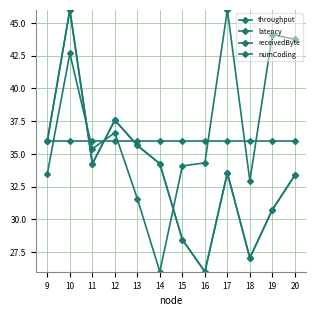

Reading right to left, transcribe all the data shown in this chart.

throughput: 20=33.4	19=30.7	18=27.1	17=33.5	16=26.0	15=28.5	14=34.2	13=35.6	12=37.6	11=34.2	10=46.0	9=36.0
latency: 20=43.8	19=44.1	18=32.9	17=46.0	16=34.3	15=34.1	14=26.0	13=31.6	12=36.6	11=35.4	10=42.7	9=33.5
receivedByte: 20=33.4	19=30.7	18=27.1	17=33.5	16=26.0	15=28.5	14=34.2	13=35.6	12=37.6	11=34.2	10=46.0	9=36.0
numCoding: 20=36.0	19=36.0	18=36.0	17=36.0	16=36.0	15=36.0	14=36.0	13=36.0	12=36.0	11=36.0	10=36.0	9=36.0